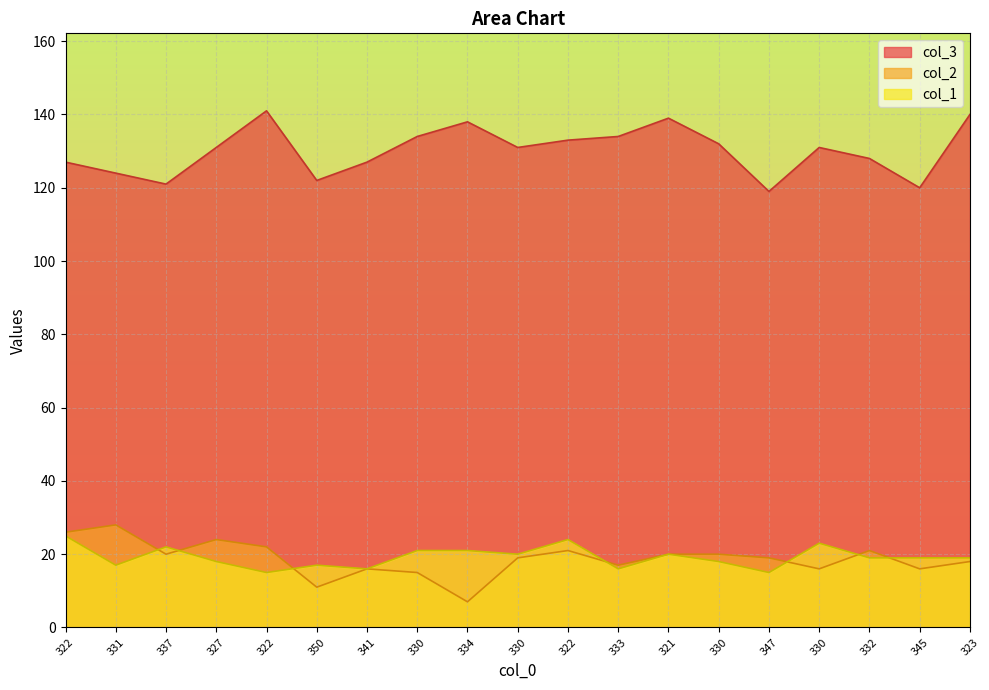

The value of col_2 at 337 is 20. True or false?

True